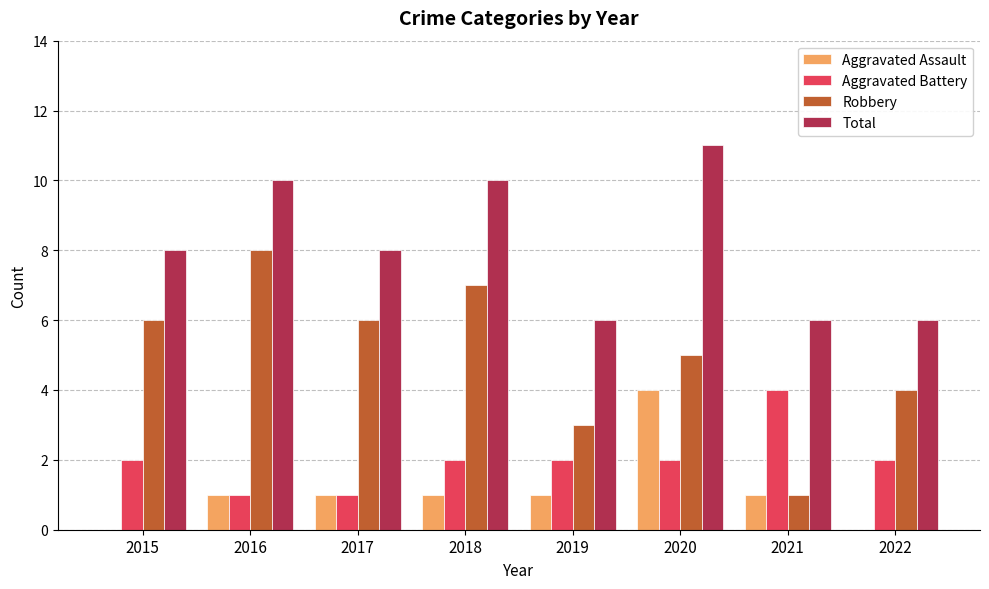

At which category does the chart reach its peak across all series?

2020